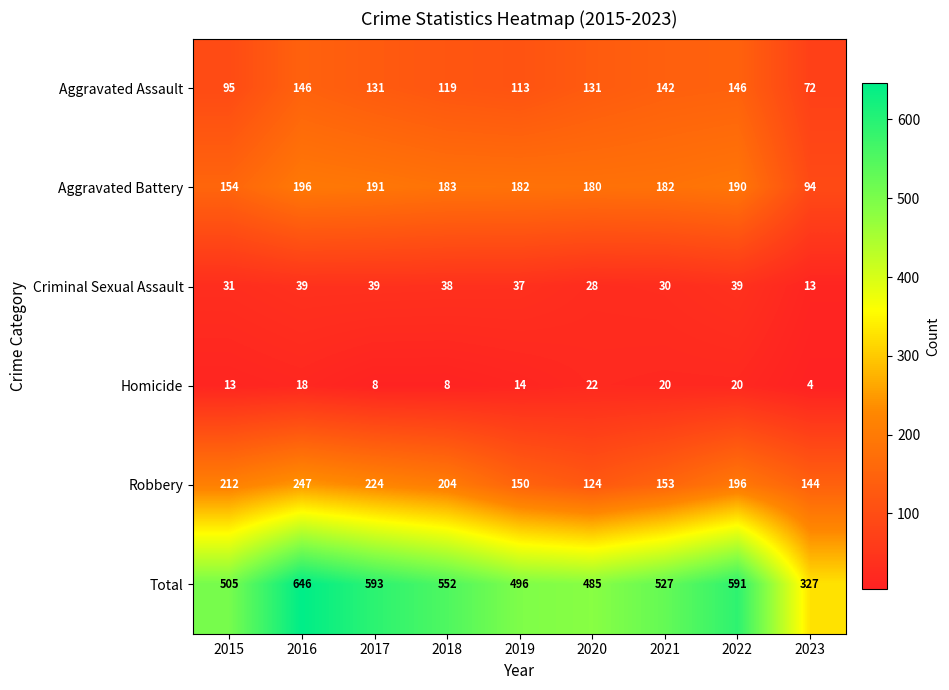

What is the greatest value displayed?

646